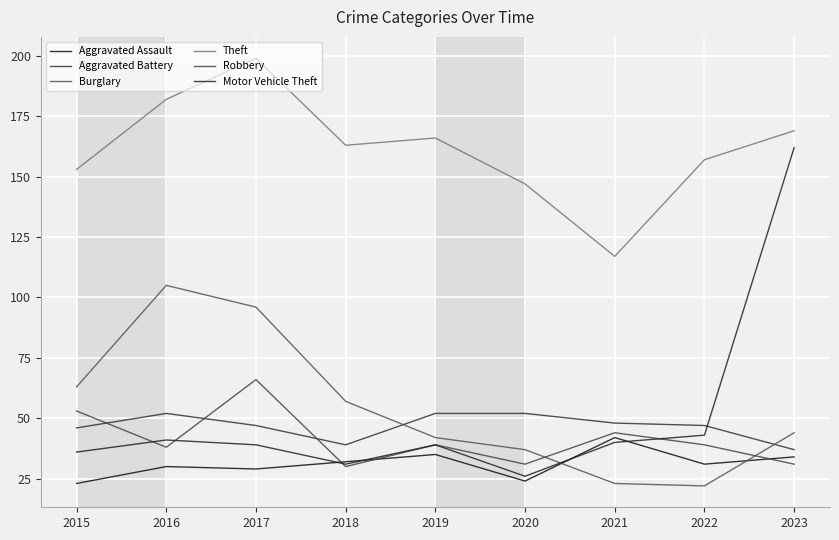

Which series has the widest spread of values?

Motor Vehicle Theft